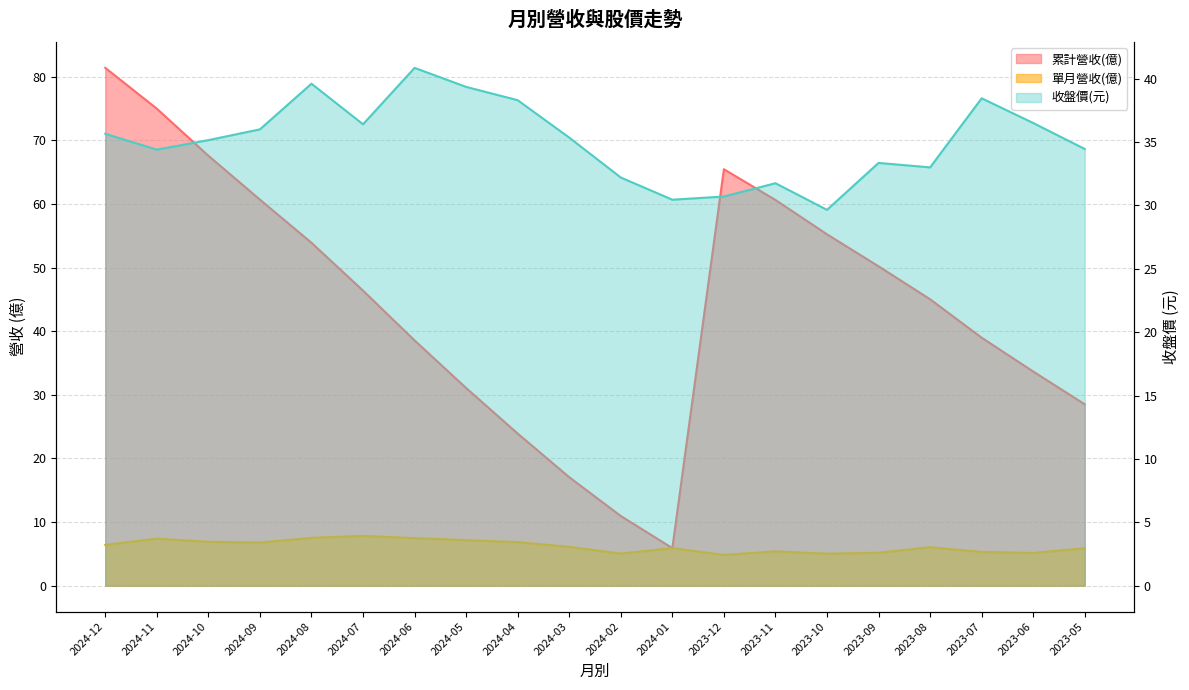

Reading left to right, extract all data points from this chart.

累計營收(億): 81.4	75.0	67.6	60.7	53.9	46.4	38.5	31.1	23.9	17.1	10.9	5.9	65.5	60.6	55.2	50.2	45.0	39.0	33.7	28.5
單月營收(億): 6.4	7.4	6.9	6.8	7.5	7.8	7.5	7.2	6.8	6.1	5.0	5.9	4.8	5.4	5.0	5.2	6.0	5.3	5.2	5.9
收盤價: 35.6	34.4	35.1	36.0	39.6	36.4	40.9	39.4	38.3	35.4	32.2	30.4	30.7	31.8	29.6	33.4	33.0	38.5	36.5	34.5